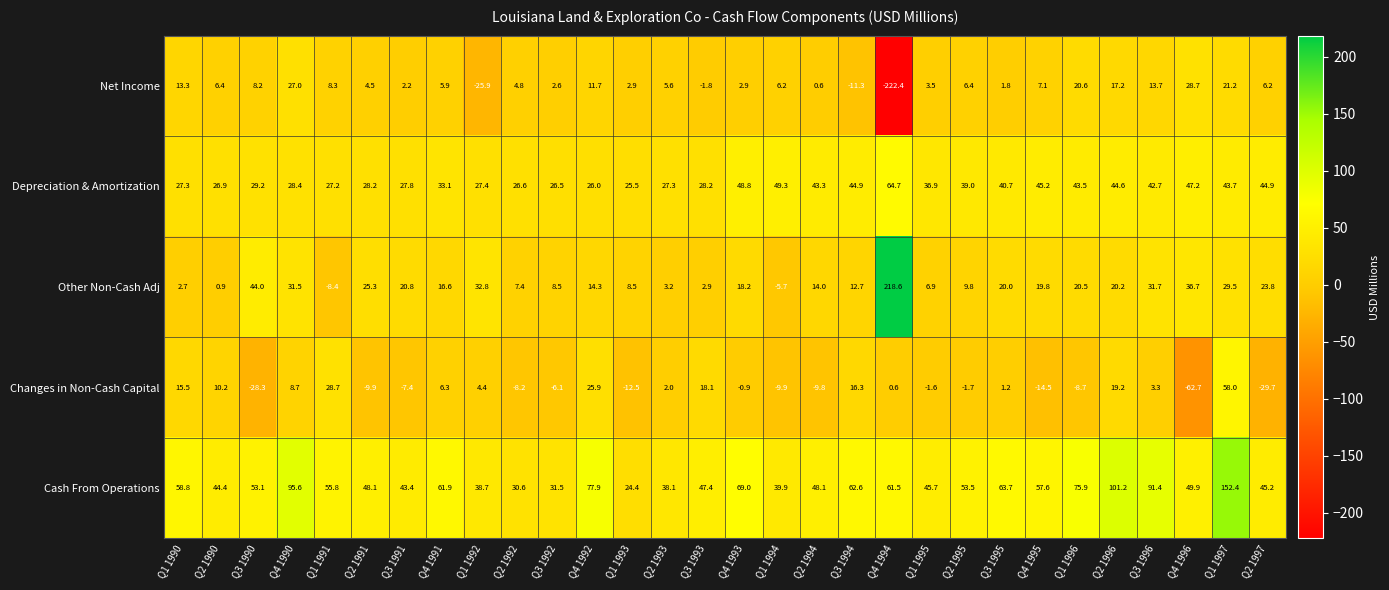

What is the difference between the highest and lowest values at Q3 1992?

37.6